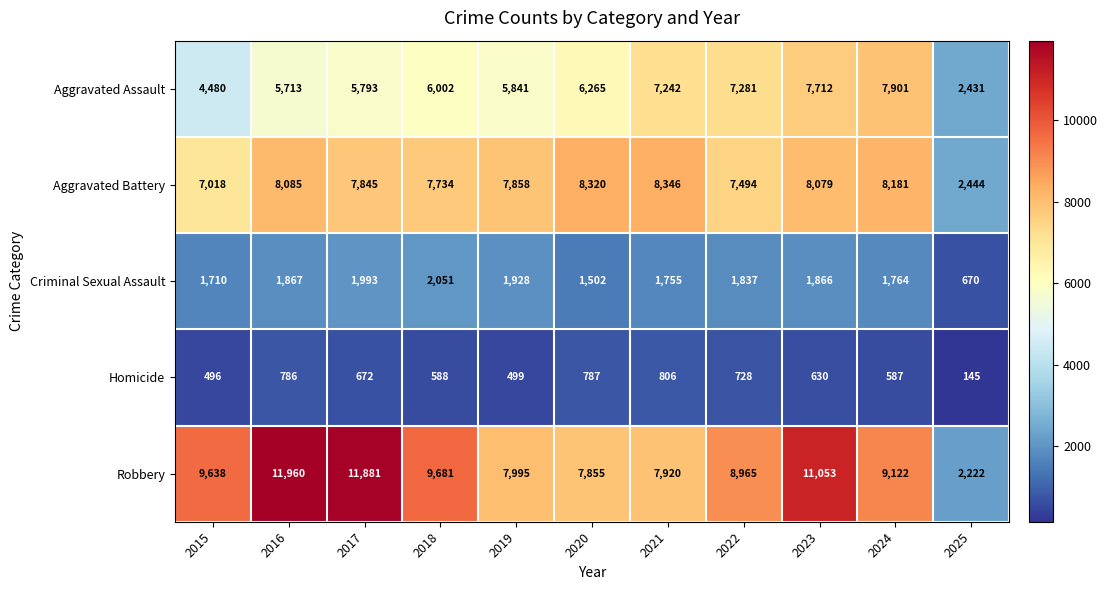

List the labels in order of Criminal Sexual Assault value, smallest first.

2025, 2020, 2015, 2021, 2024, 2022, 2023, 2016, 2019, 2017, 2018